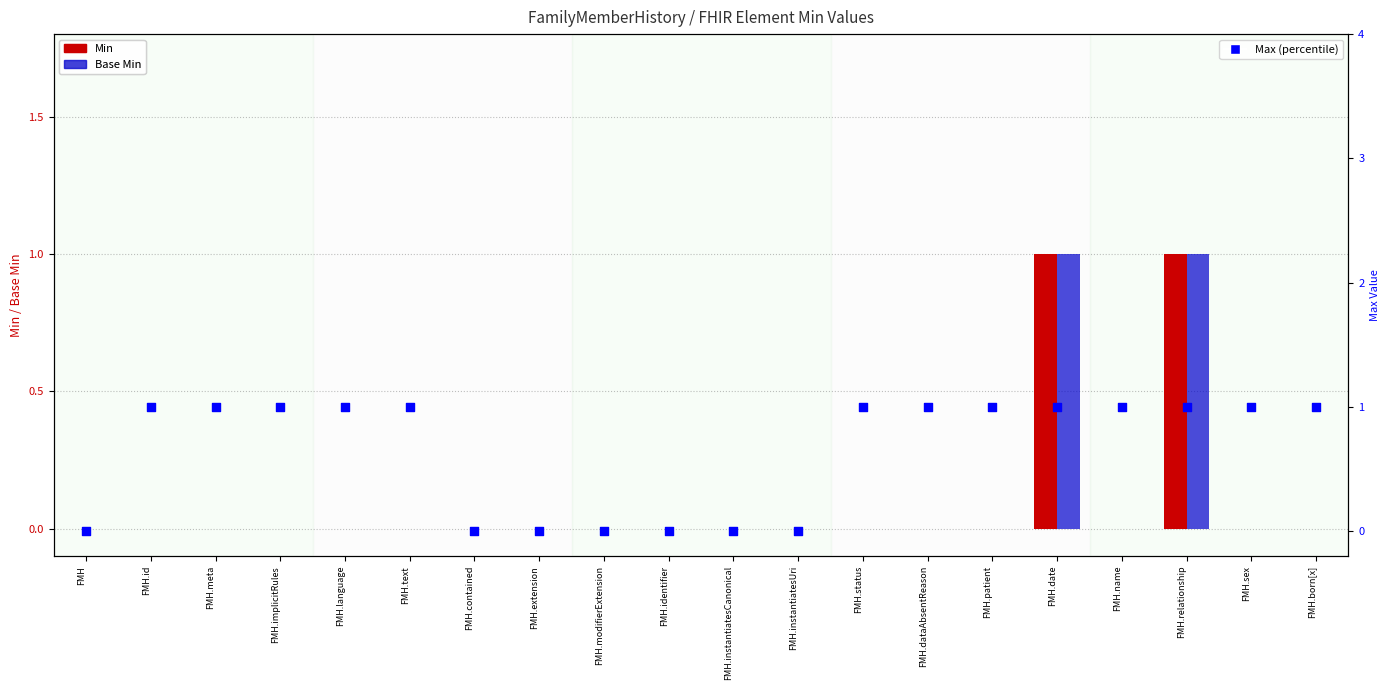

Is the value of Base Min at FMH.born[x] greater than the value of Min at FMH.sex?

No